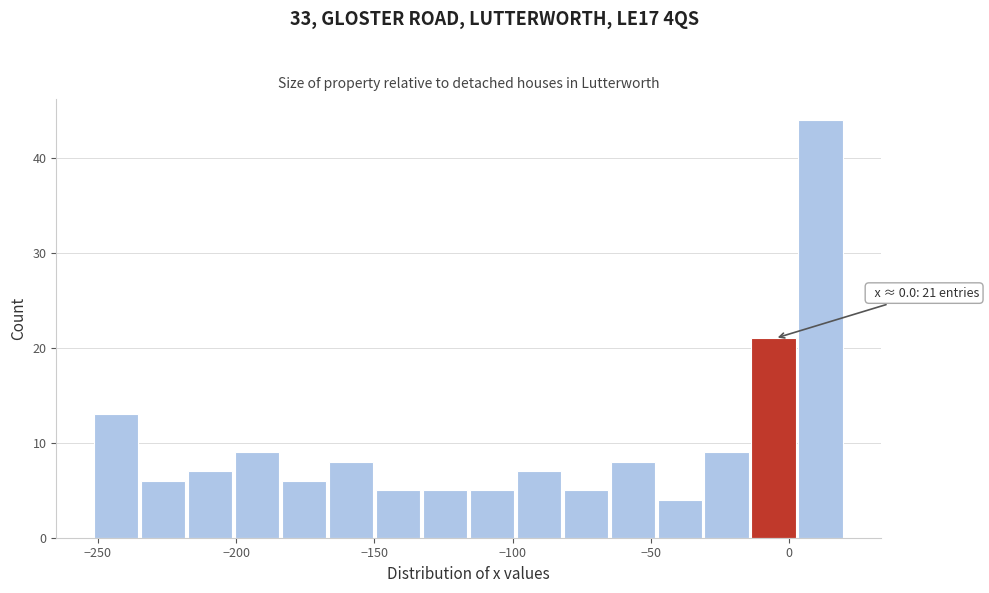

Read against the x-axis, roughly where is the centre of the tallest bar?

10